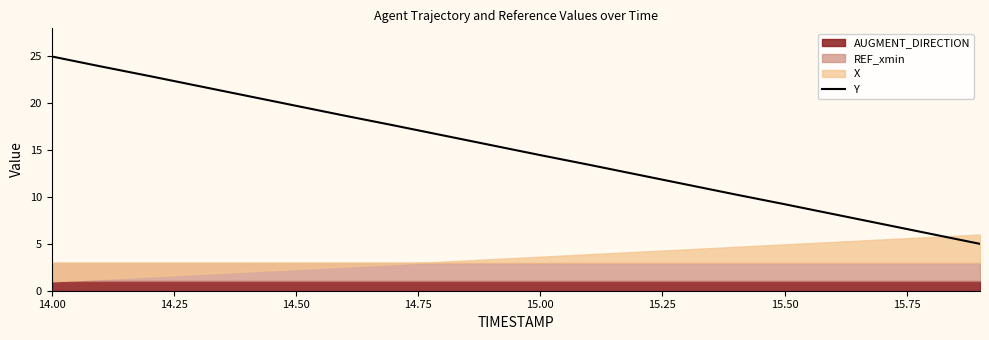

At which label does Y first exceed 15?

14.00